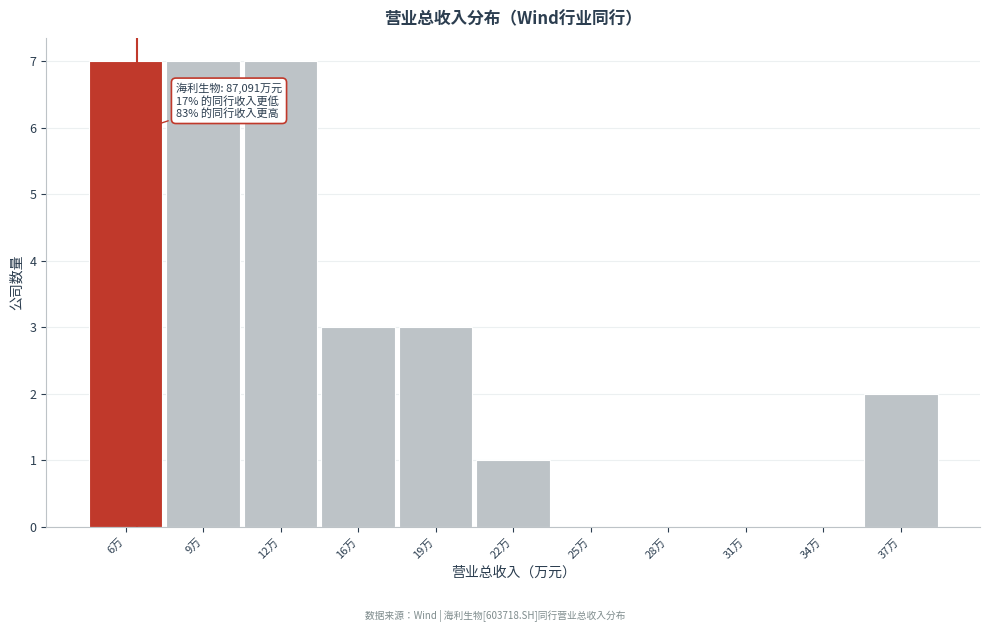

Reading left to right, what are all the values shown in this chart?

6万=7	9万=7	12万=7	16万=3	19万=3	22万=1	25万=0	28万=0	31万=0	34万=0	37万=2